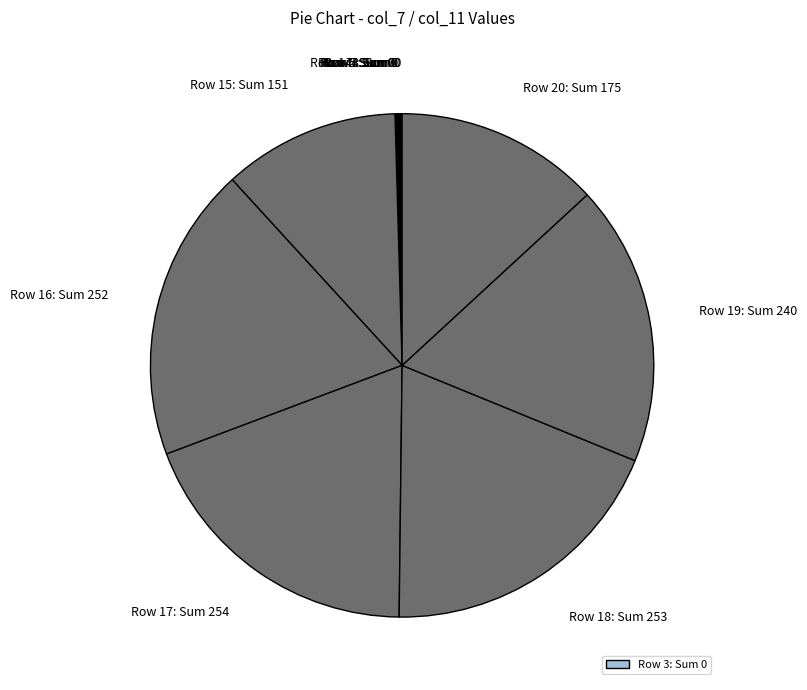

The Row 17: Sum 254 slice represents 19% of the pie. True or false?

True